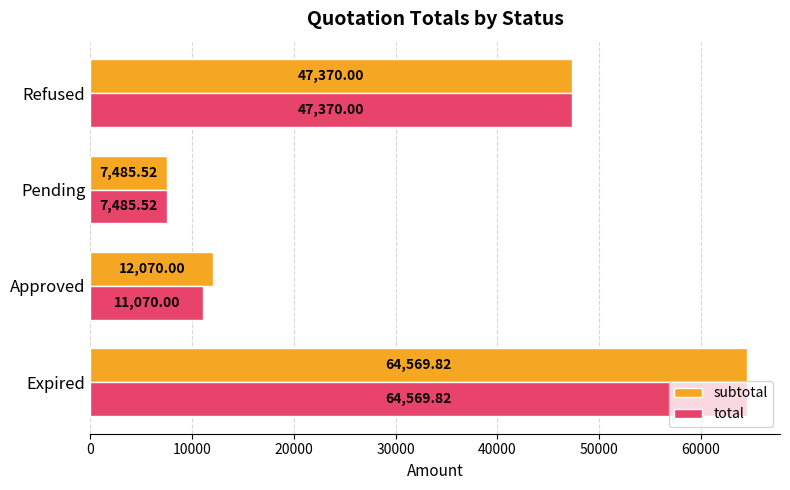

Between Approved and Refused, which series saw the biggest shift?

total